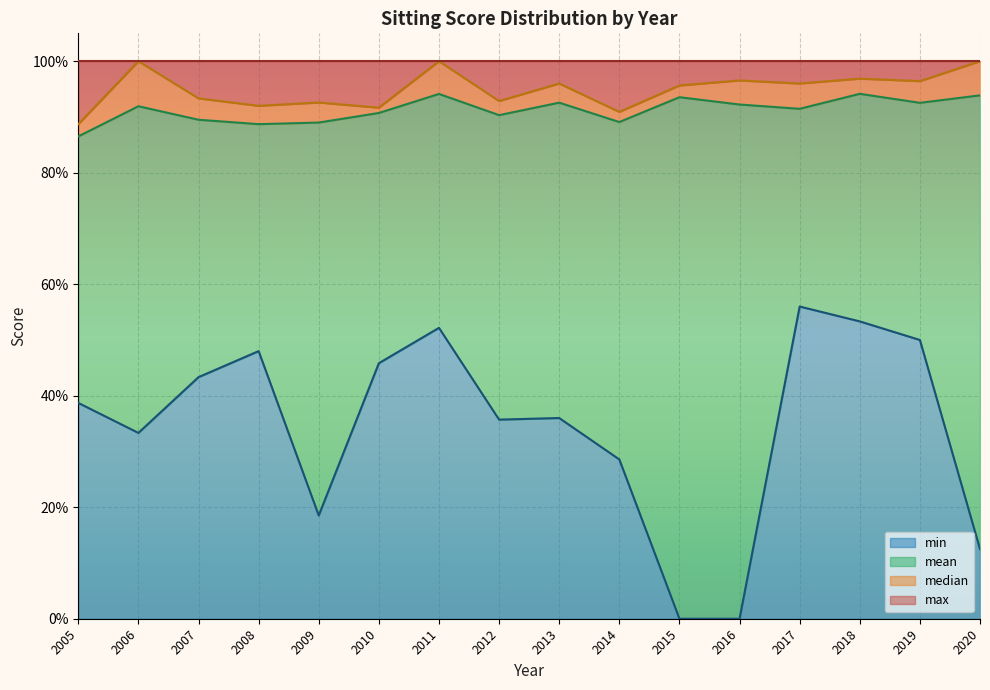

At which label does min reach its peak?

2017